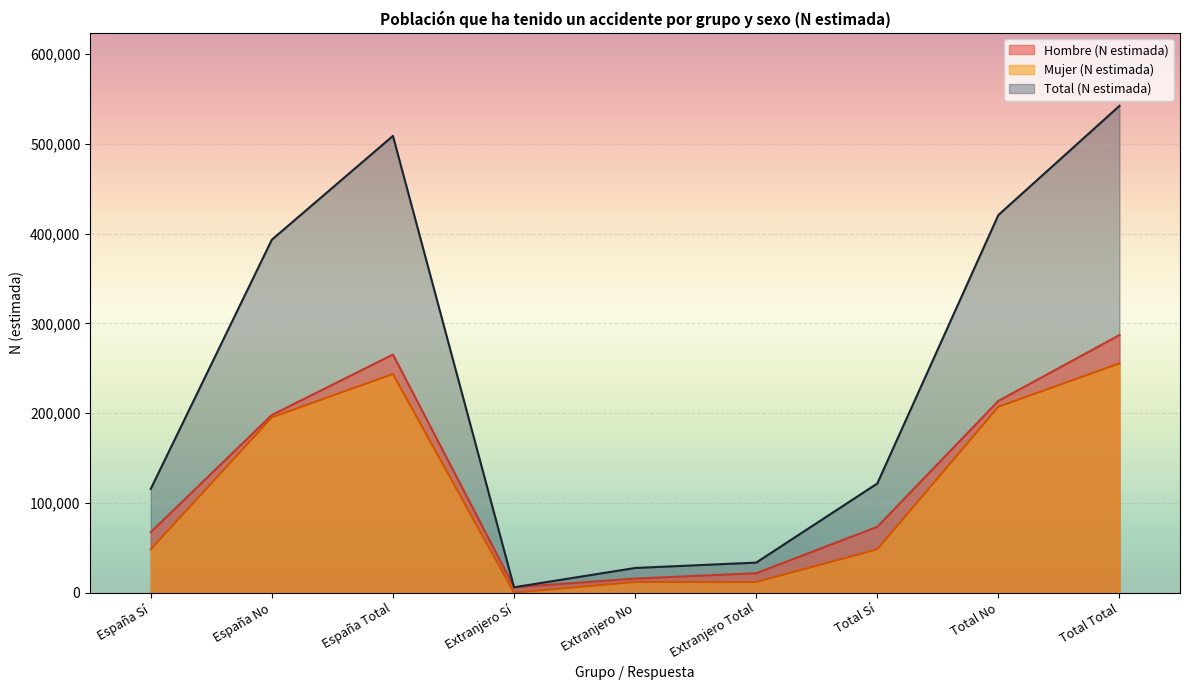

What are all the series names shown in the legend?

Hombre (N estimada), Mujer (N estimada), Total (N estimada)